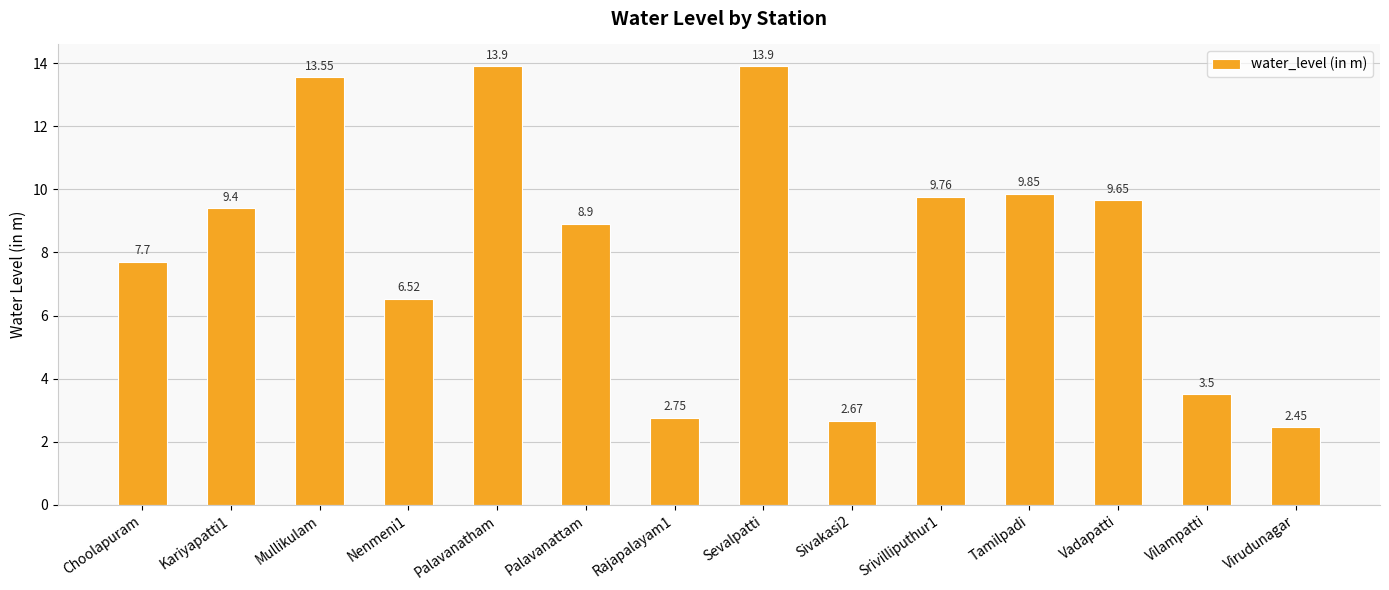

Between Srivilliputhur1 and Kariyapatti1, which is larger?

Srivilliputhur1